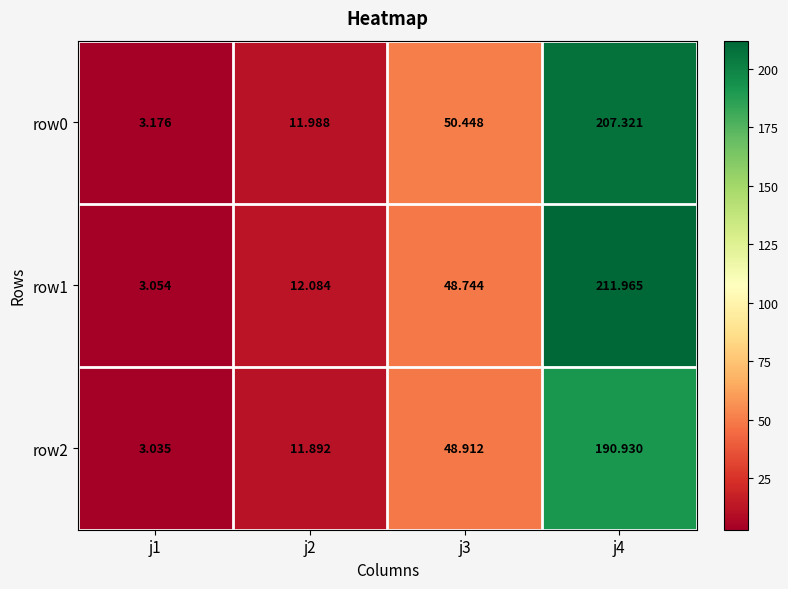

Is the value of row0 at j2 greater than the value of row2 at j2?

Yes